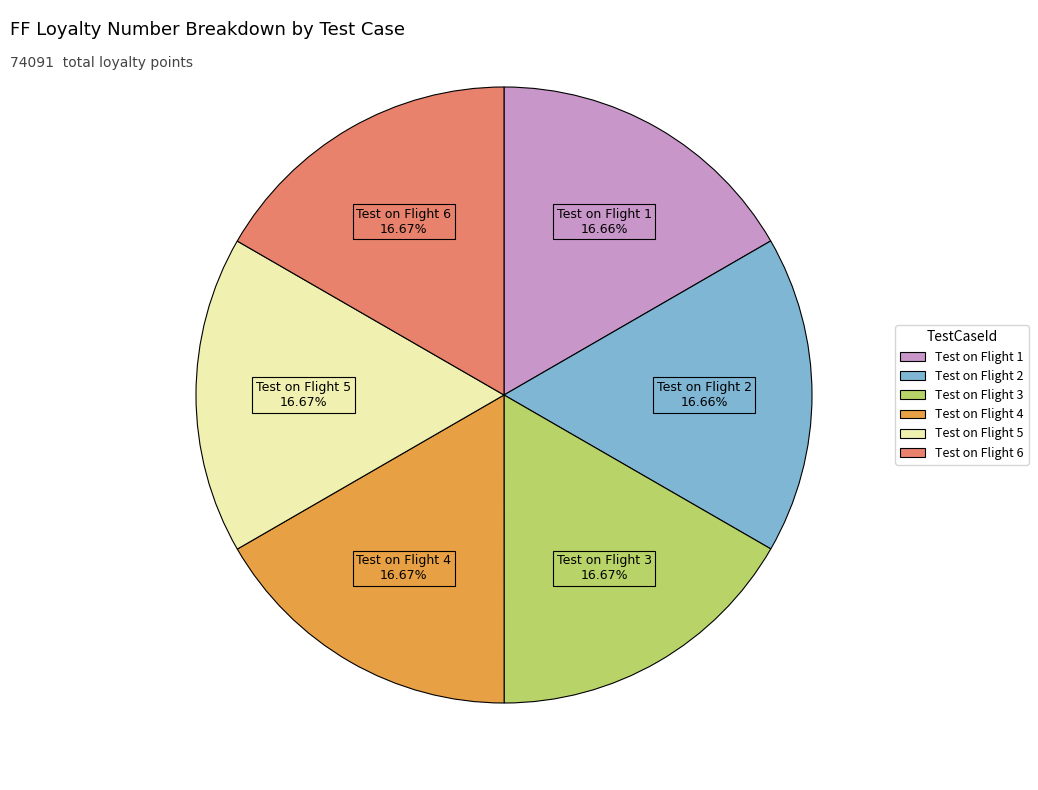

What percentage do Test on Flight 3 and Test on Flight 5 together represent?

33.3%